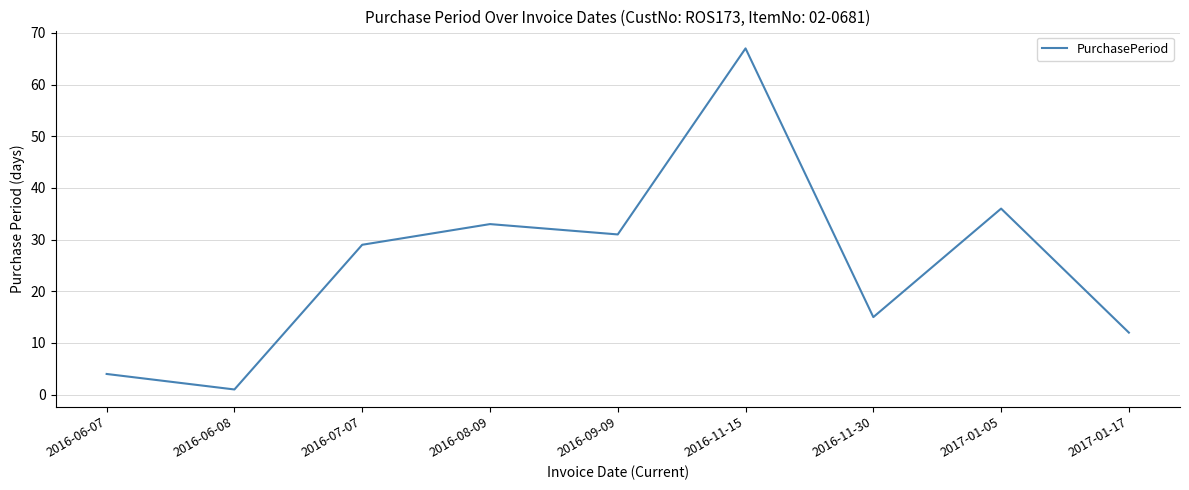

The value at 2017-01-05 is 13. True or false?

False